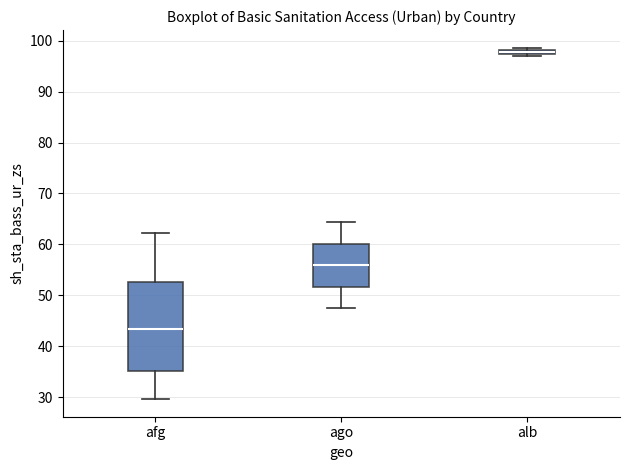

Which box's median line is the lowest?

afg